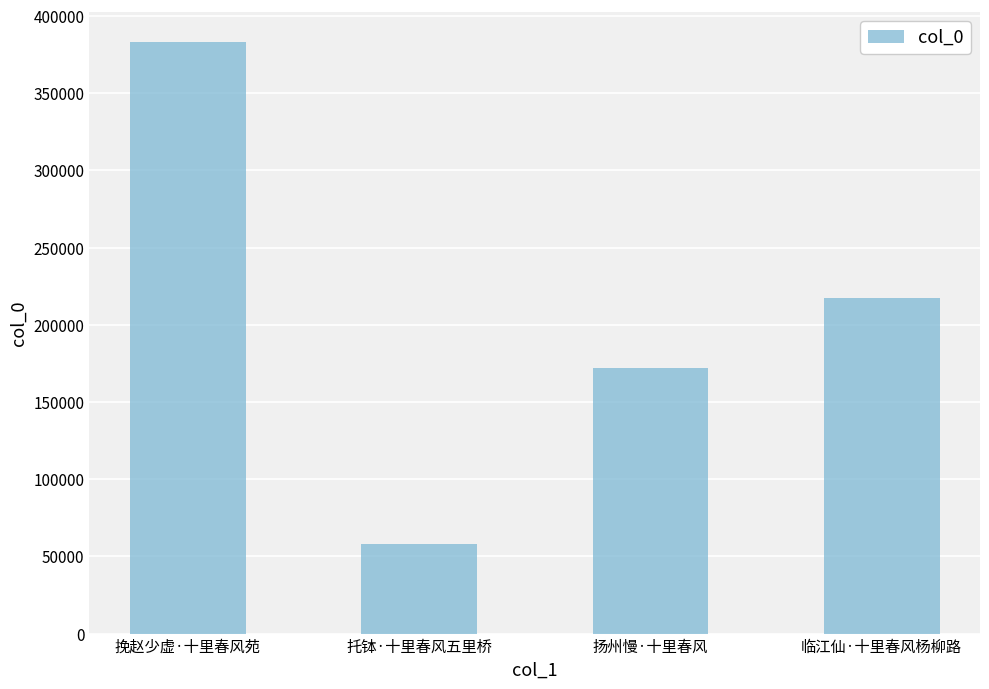

What position from the right is 挽赵少虚·十里春风苑?

4